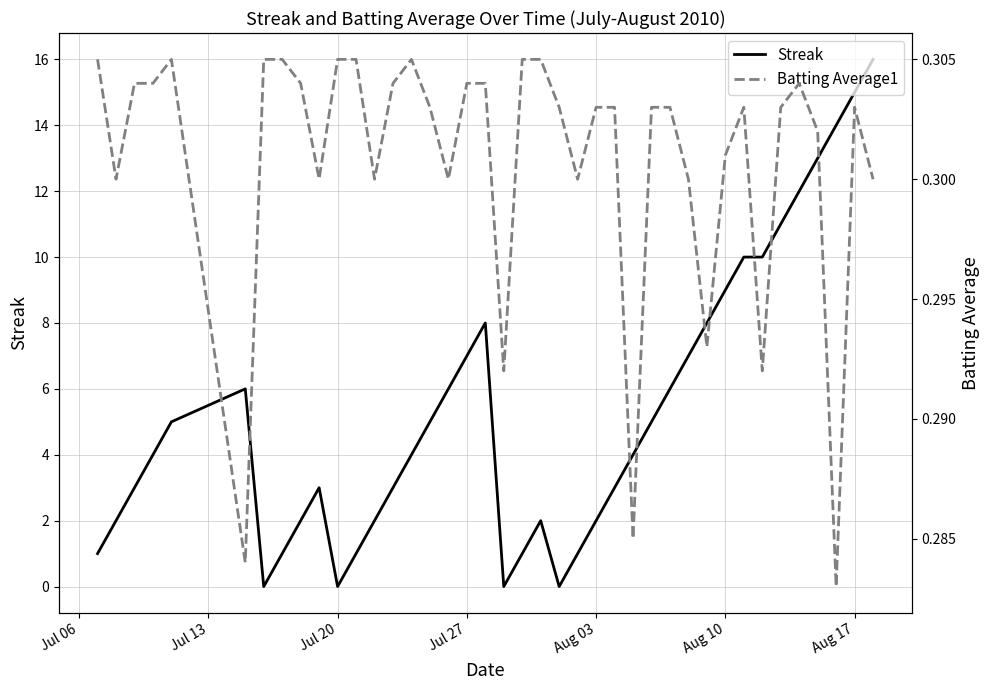

The value of Streak at Aug 03 is 2. True or false?

True